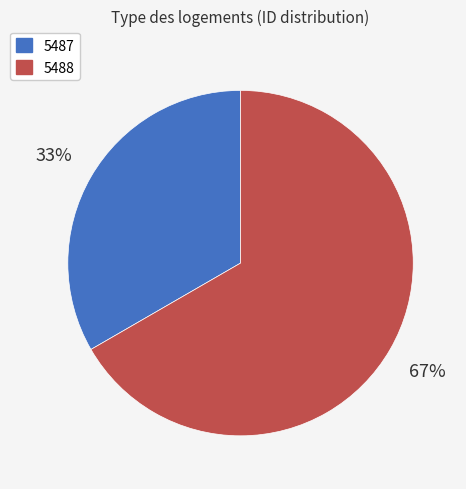

Approximately how many times larger is the value at 5487 compared to 5488?

0.5